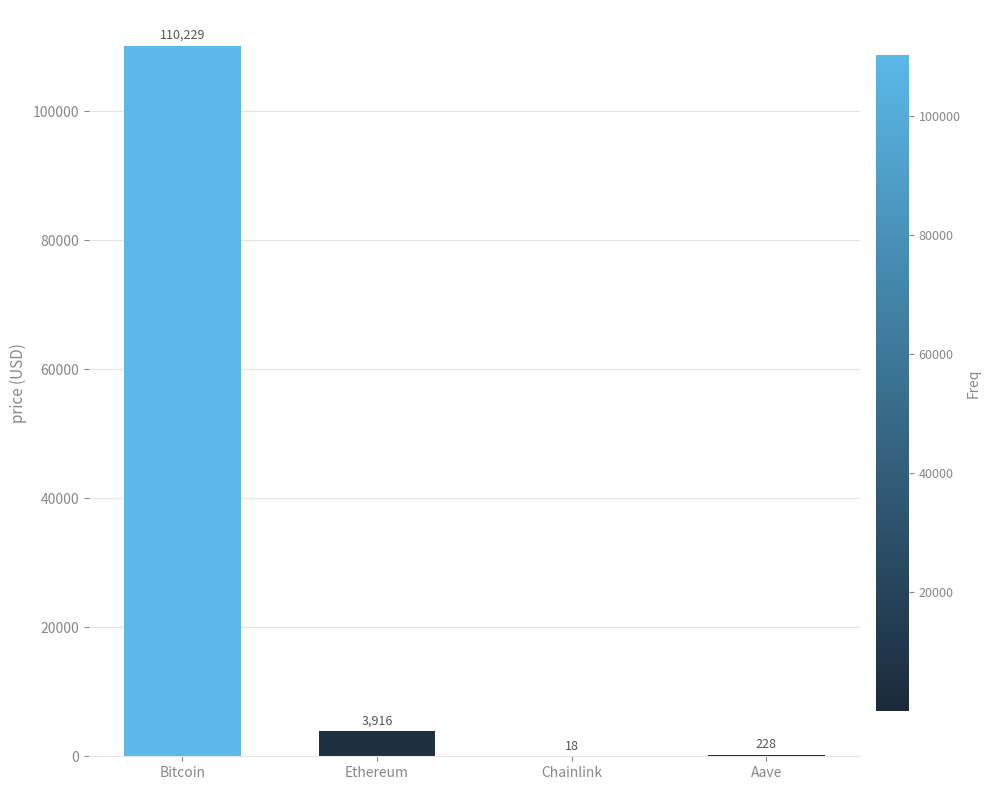

Is it true that the value at Bitcoin is 110229.0?

True